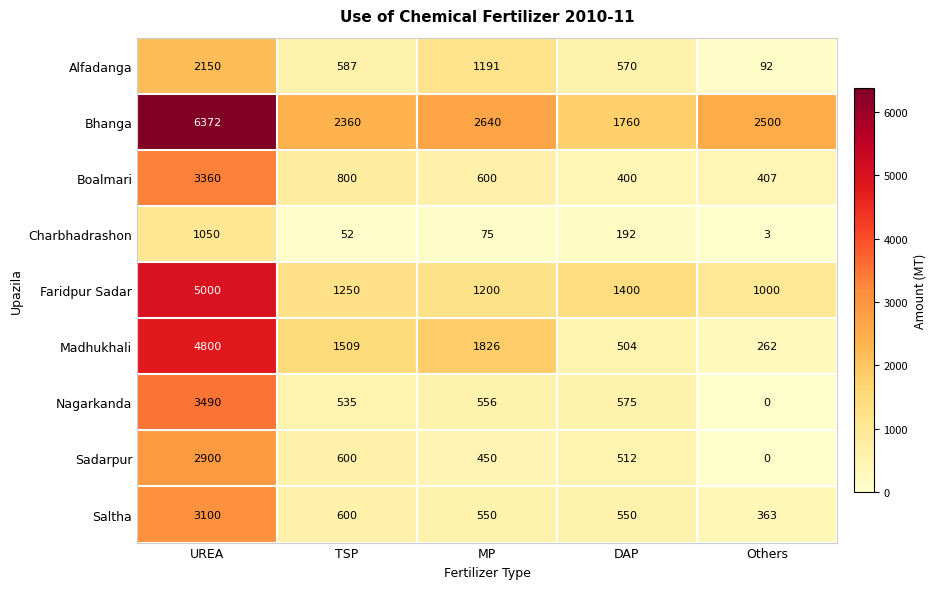

What value does the Boalmari series have at MP, to the nearest 50?

600